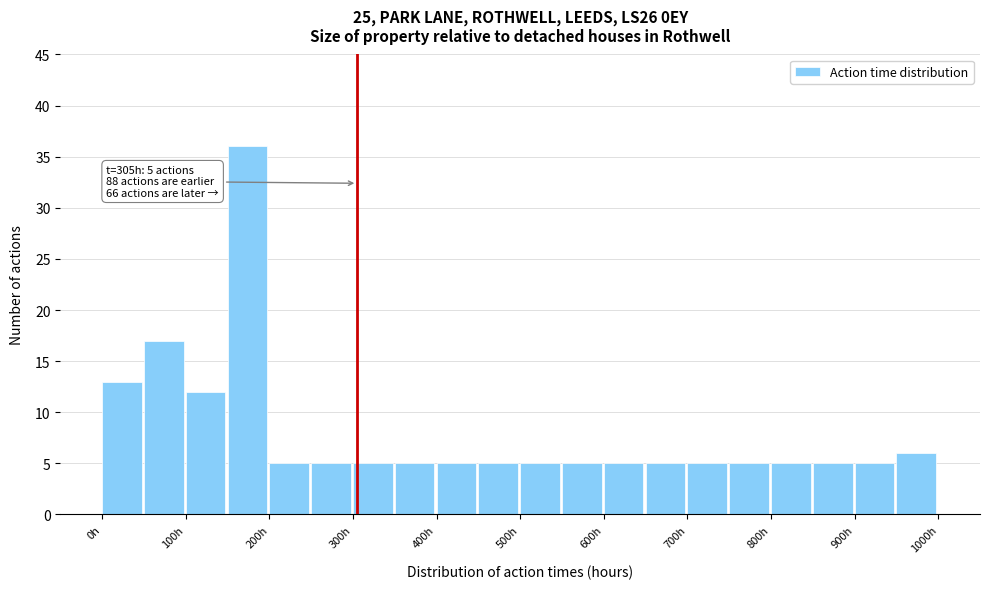

Which range on the x-axis has the tallest bar?

150 to 200